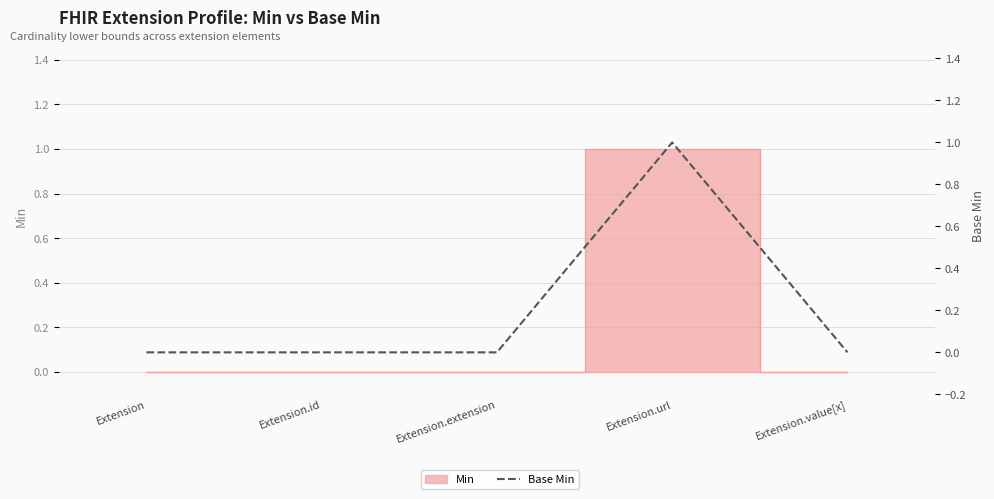

How many lines are shown in the chart?

1